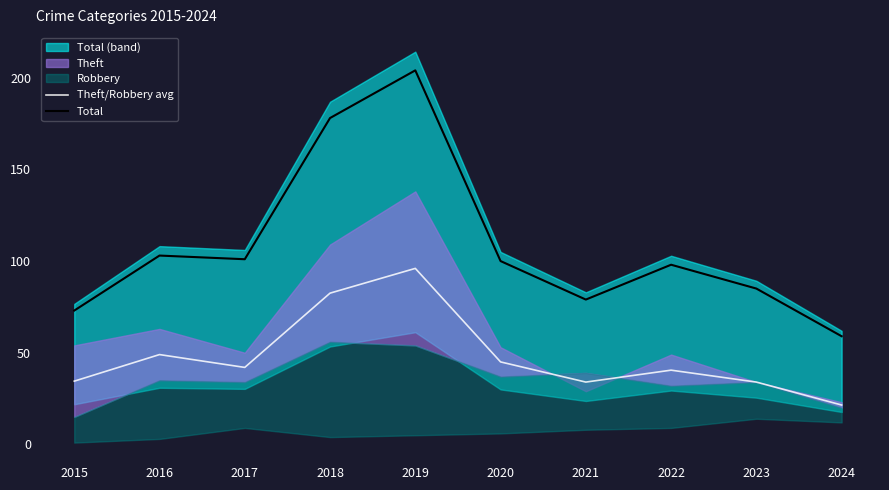

What is the spread (max minus min) of values at 2024?

37.5